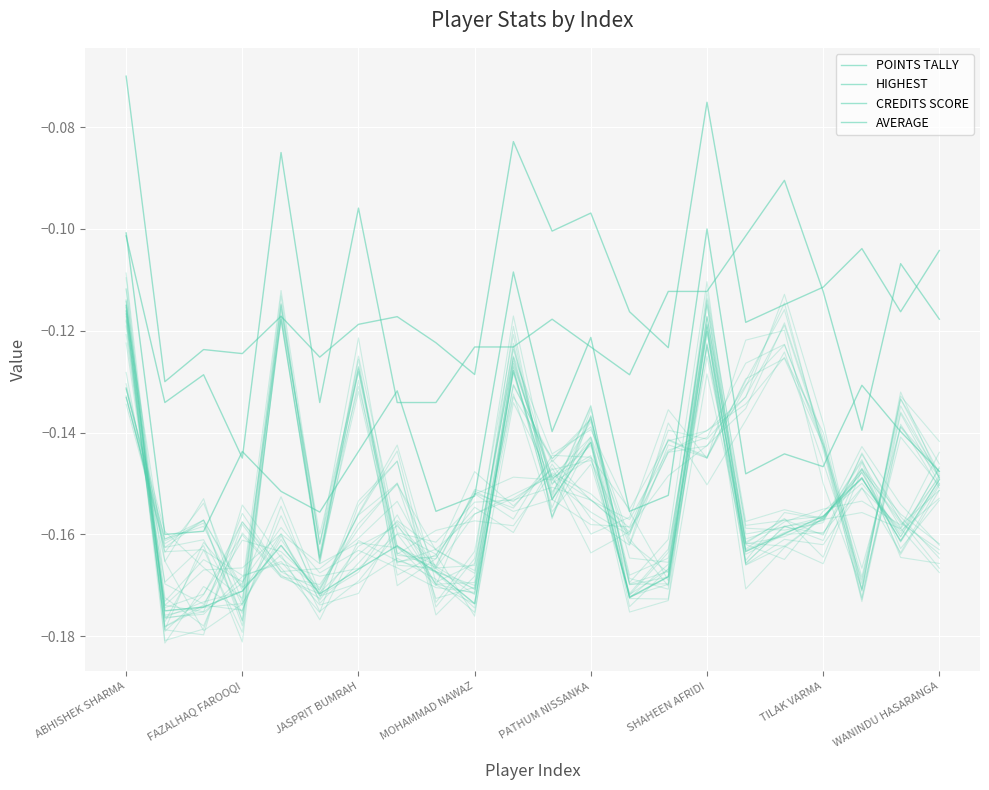

Is the value of HIGHEST at ABHISHEK SHARMA greater than the value of POINTS TALLY at 8?

Yes